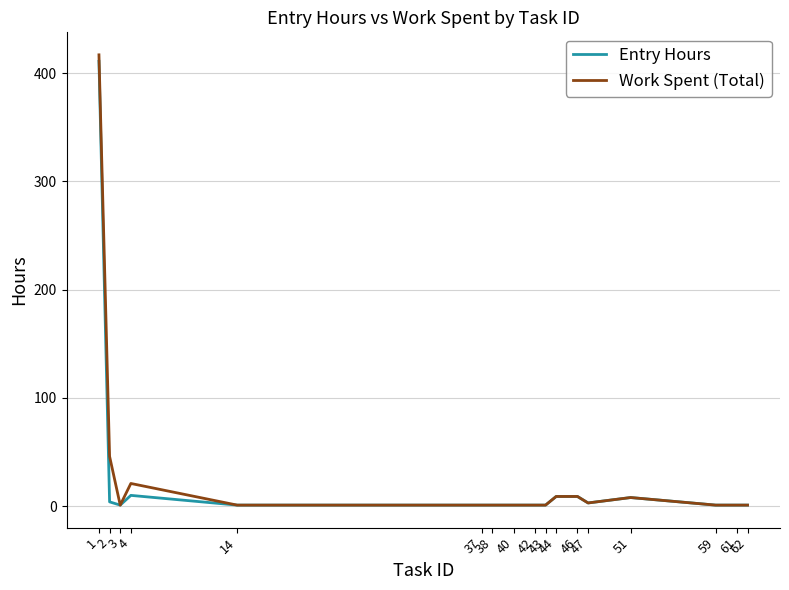

Which series has the largest range (max minus min)?

Work Spent (Total)